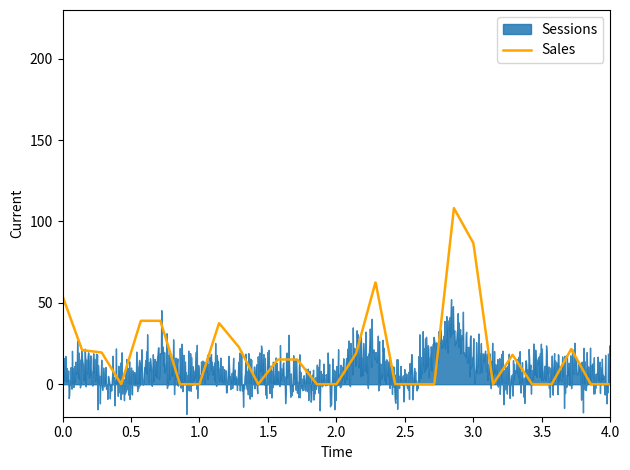

Is it true that Unit Session Percentage equals 17.4 at B0DH83T7MF?

False